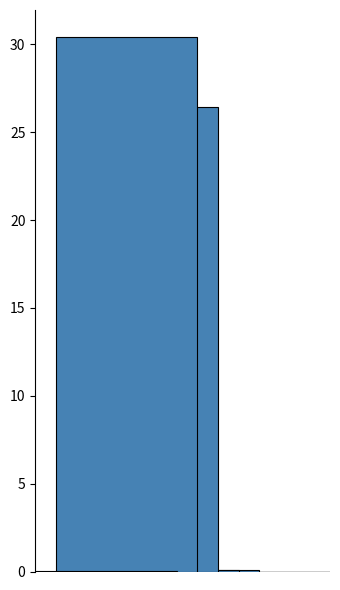

Count the number of data series in this chart.

5